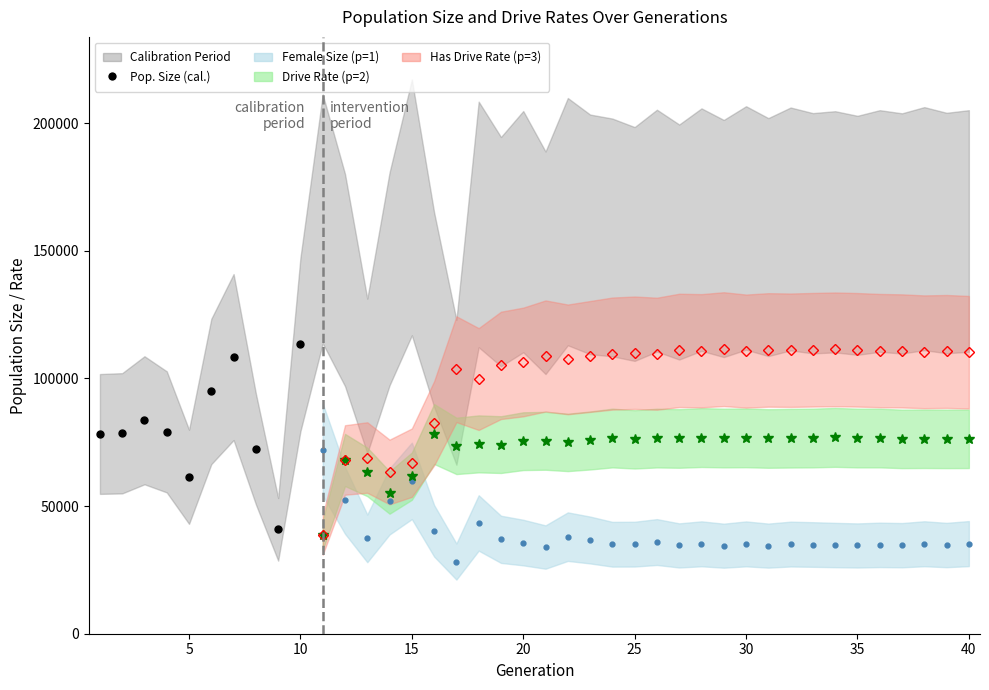

Which has a higher value, 14 or 7?

14